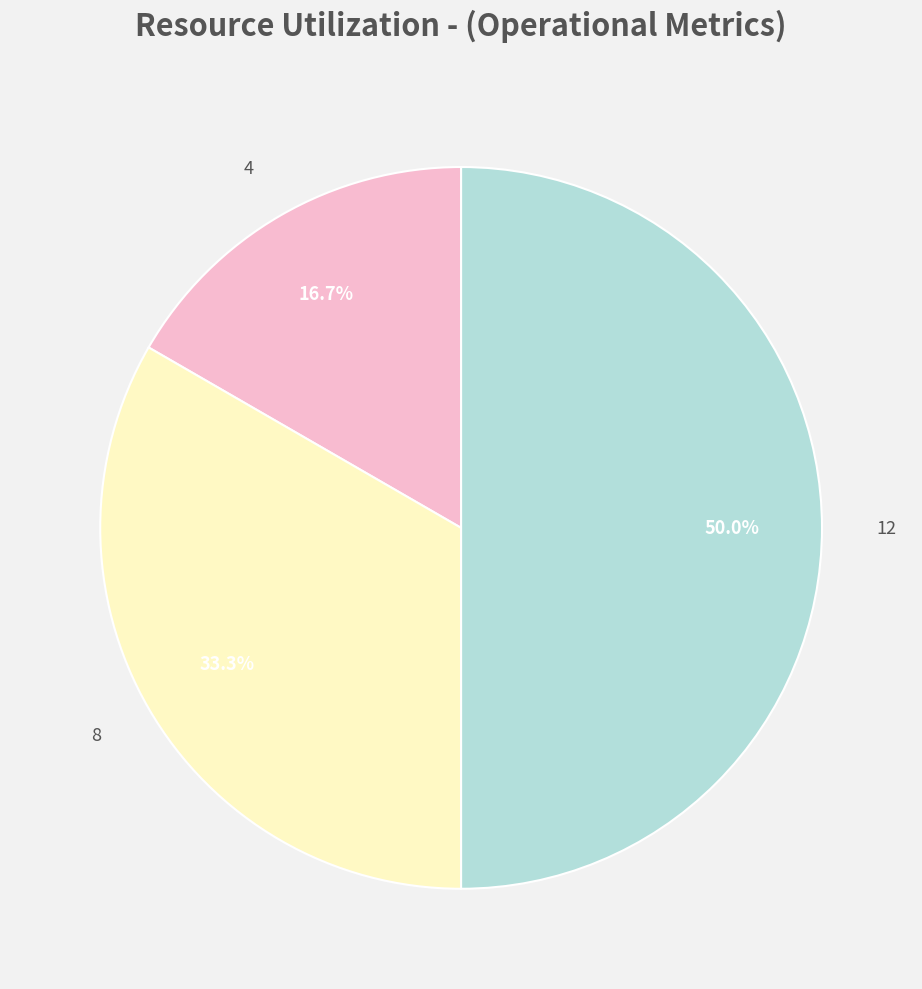

Is it true that 4 is 2% of the pie?

False